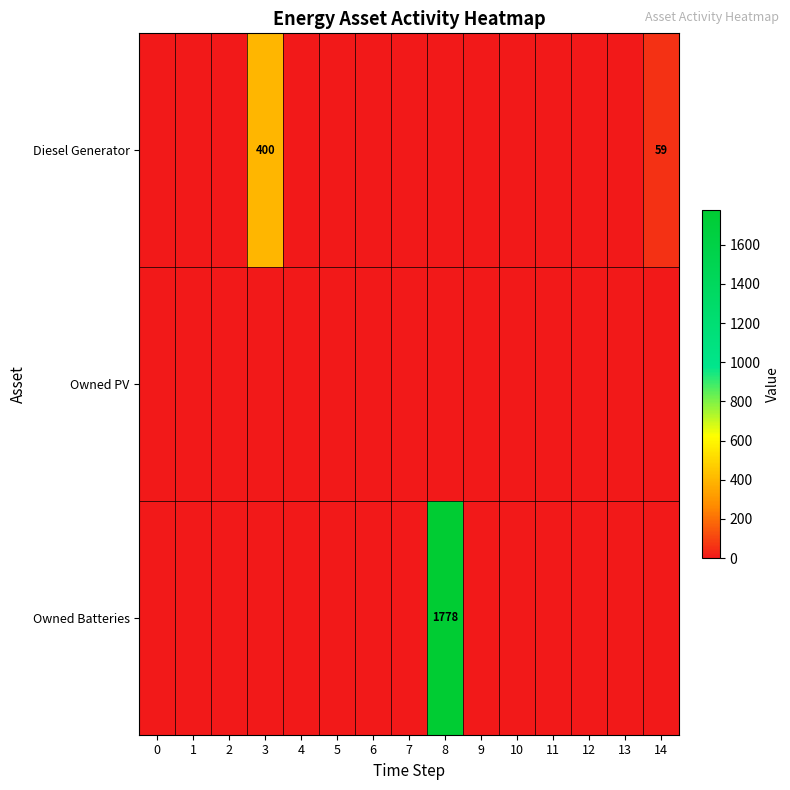

Which has a higher value, 13 or 5?

13